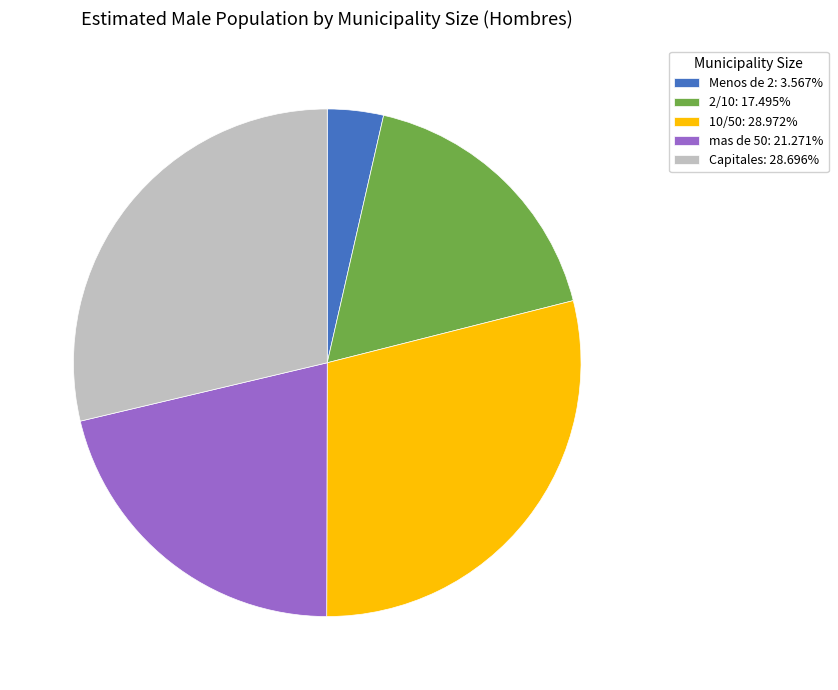

Do 10/50: 28.972% and Menos de 2: 3.567% together represent more than half of the pie?

No